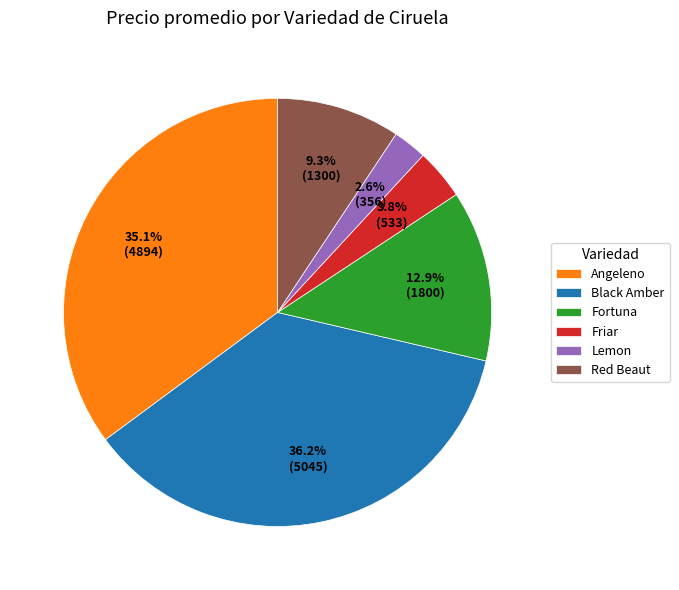

How much of the chart is everything except Red Beaut?

90.7%